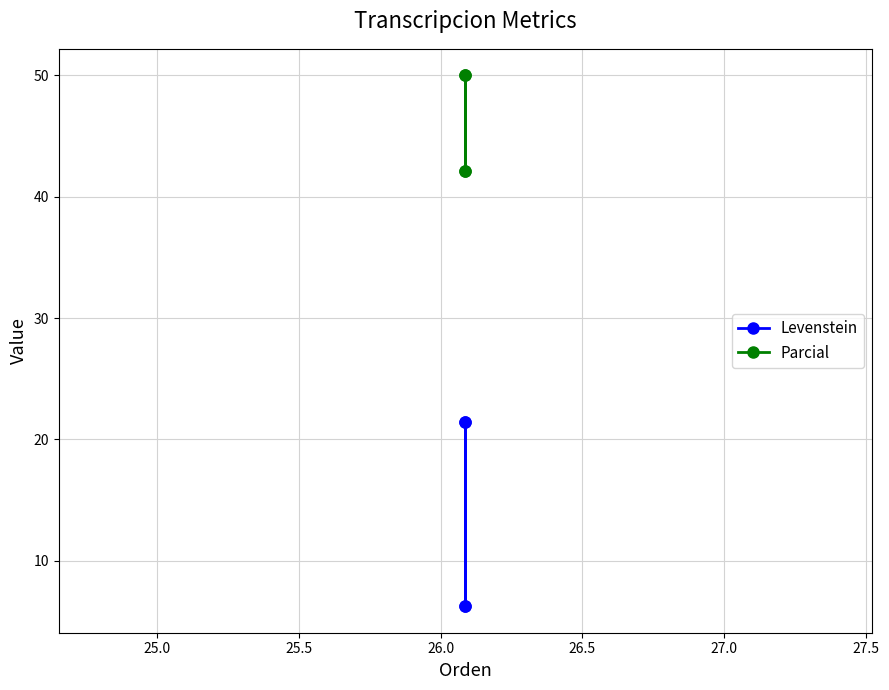

Which series has the largest range (max minus min)?

Levenstein